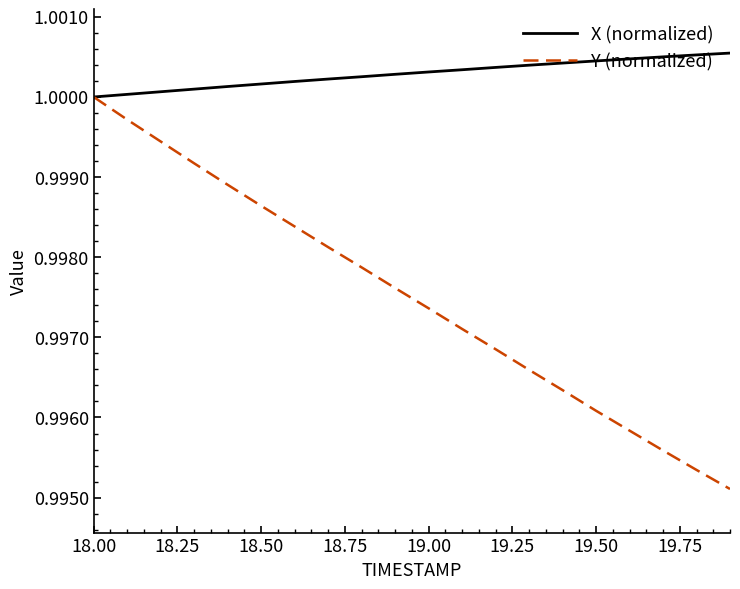

List the series in order of their overall mean, highest first.

X (normalized), Y (normalized)